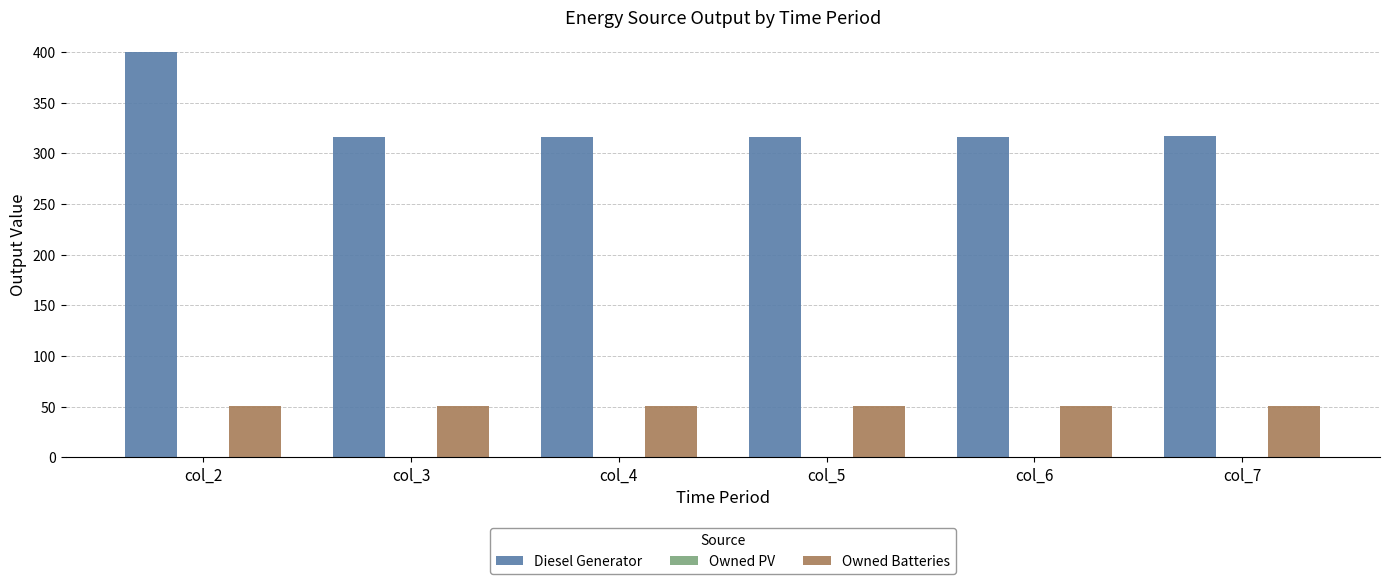

What value does the Owned Batteries series have at col_4?

51